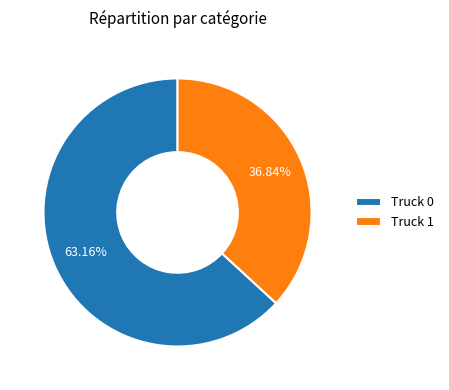

Which category has the biggest portion of the pie?

Truck 0